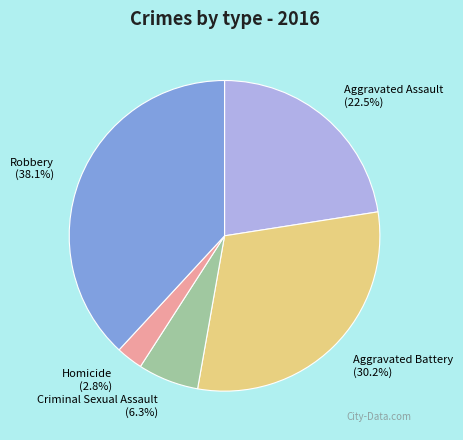

To the nearest percent, what is the difference between the Homicide and Criminal Sexual Assault slice percentages?

4%